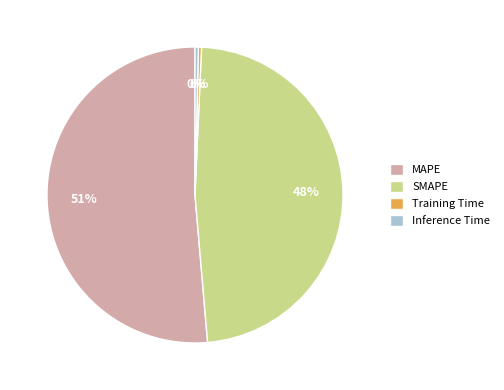

How many segments does this pie chart have?

4